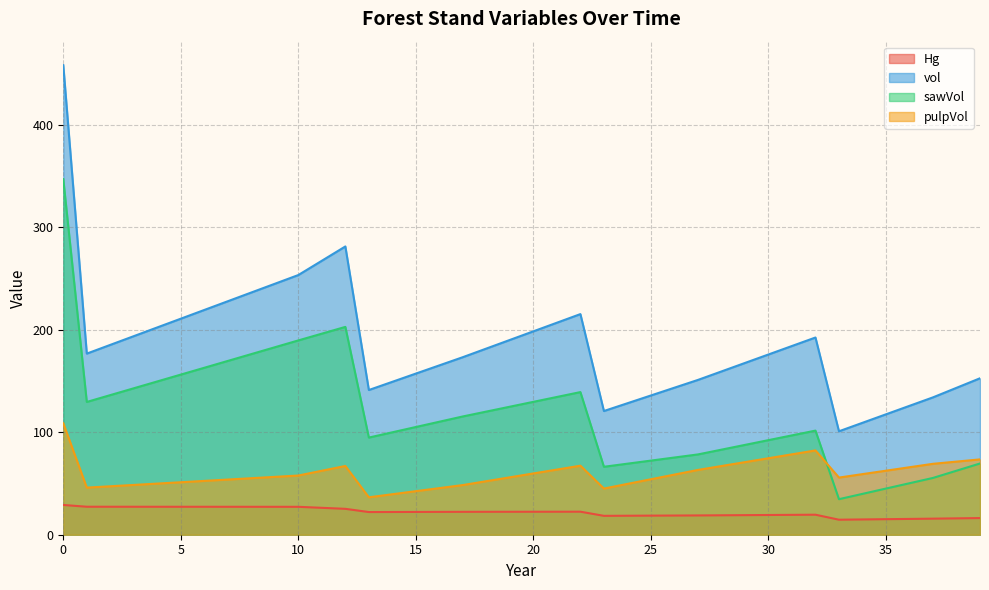

The value of vol at 11 is 435.5. True or false?

False